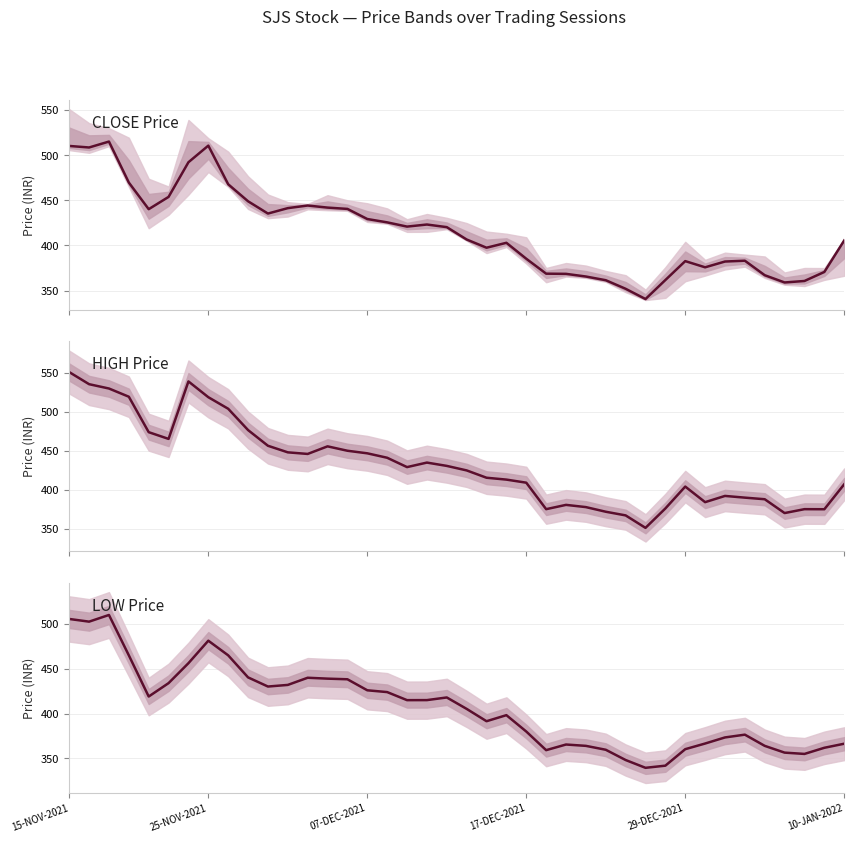

How many data points does each series have?

40